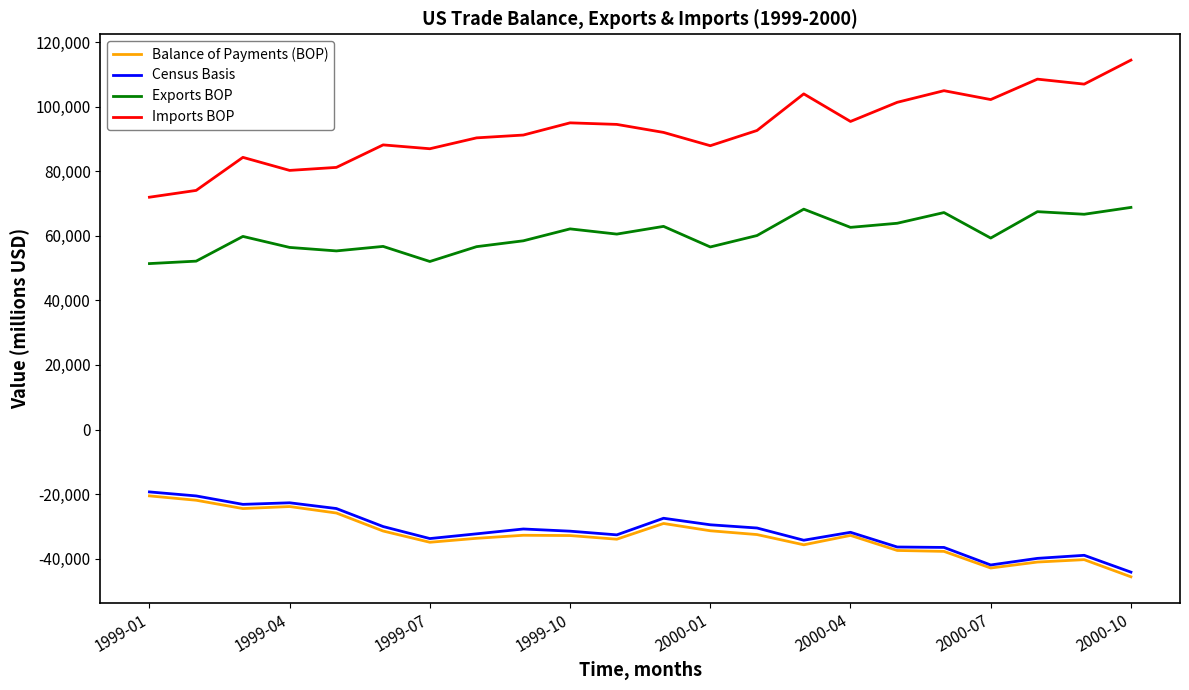

What is the maximum value shown in the chart?

114421